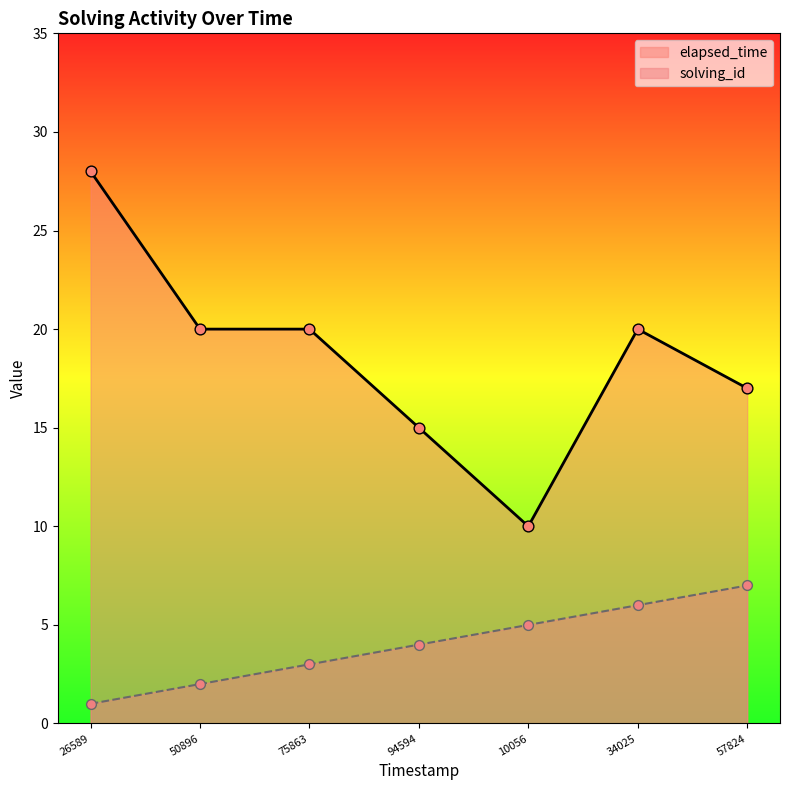

Which series reaches the minimum Y coordinate?

solving_id